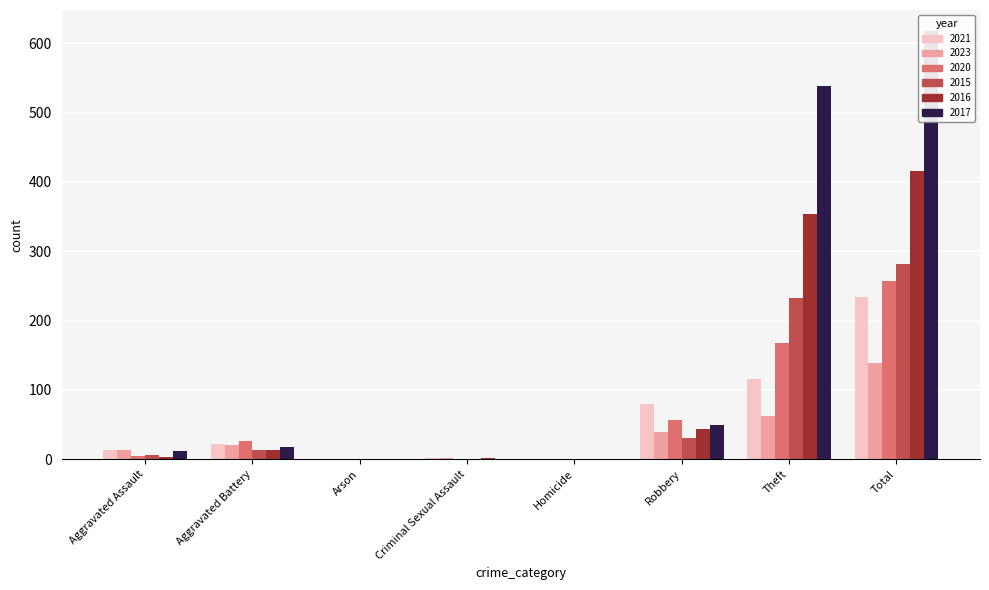

At which label does 2015 reach its minimum?

Arson